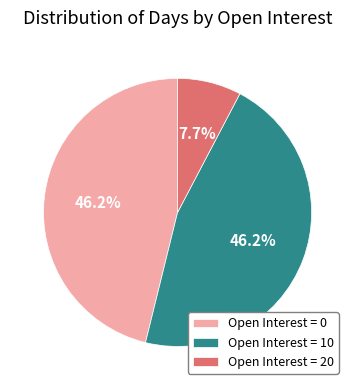

What is the smallest slice in the pie chart?

Open Interest = 20